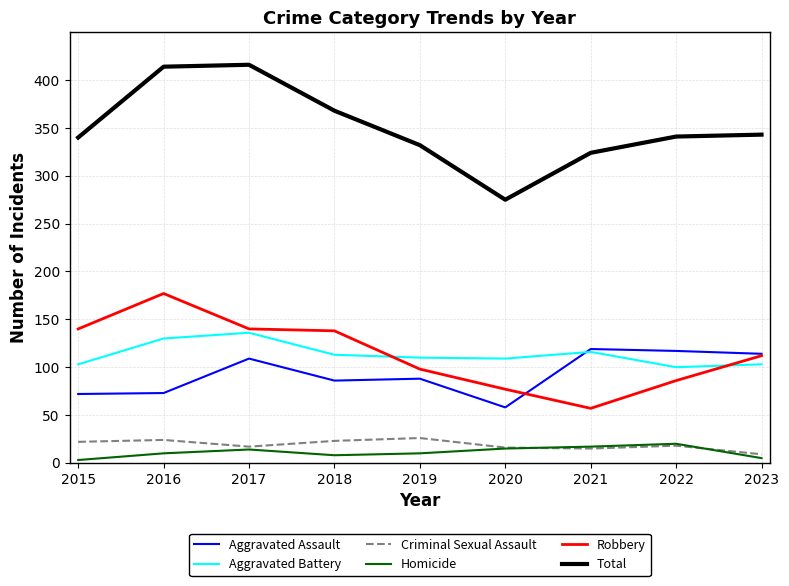

What is the total value across all series at 2021?

648